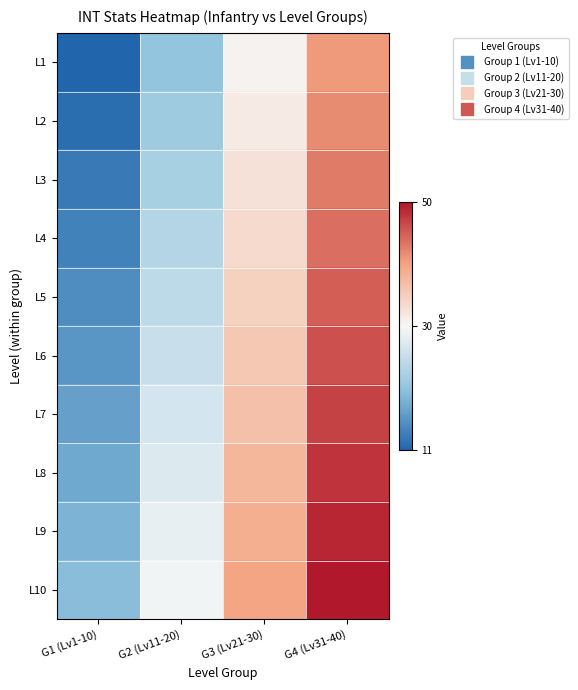

Which category has the lowest value across all series?

G1 (Lv1-10)